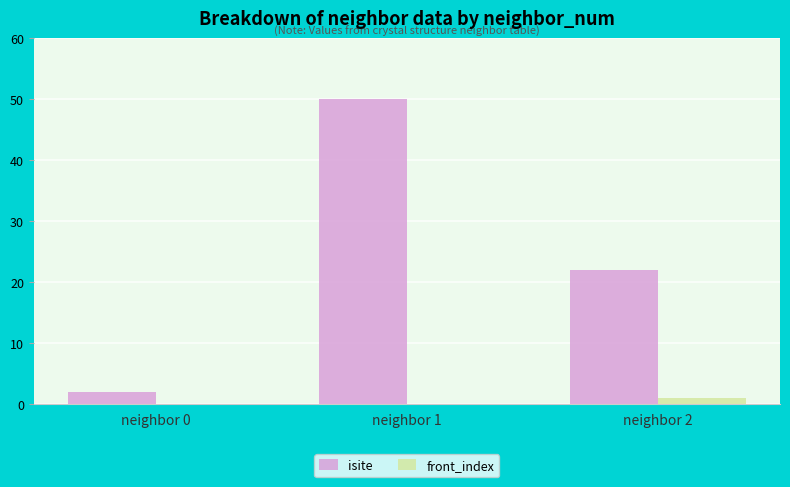

Between neighbor 1 and neighbor 2, which series saw the biggest shift?

isite